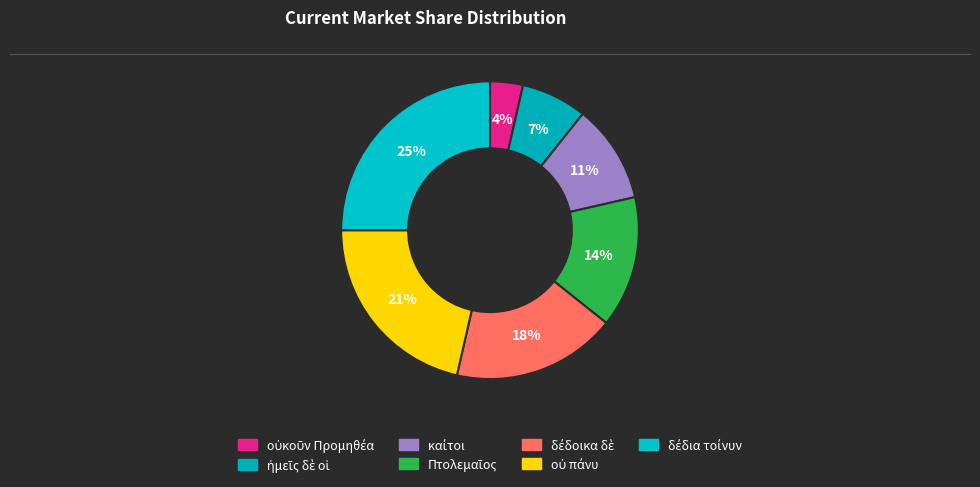

To the nearest percent, what is the average slice percentage?

14%